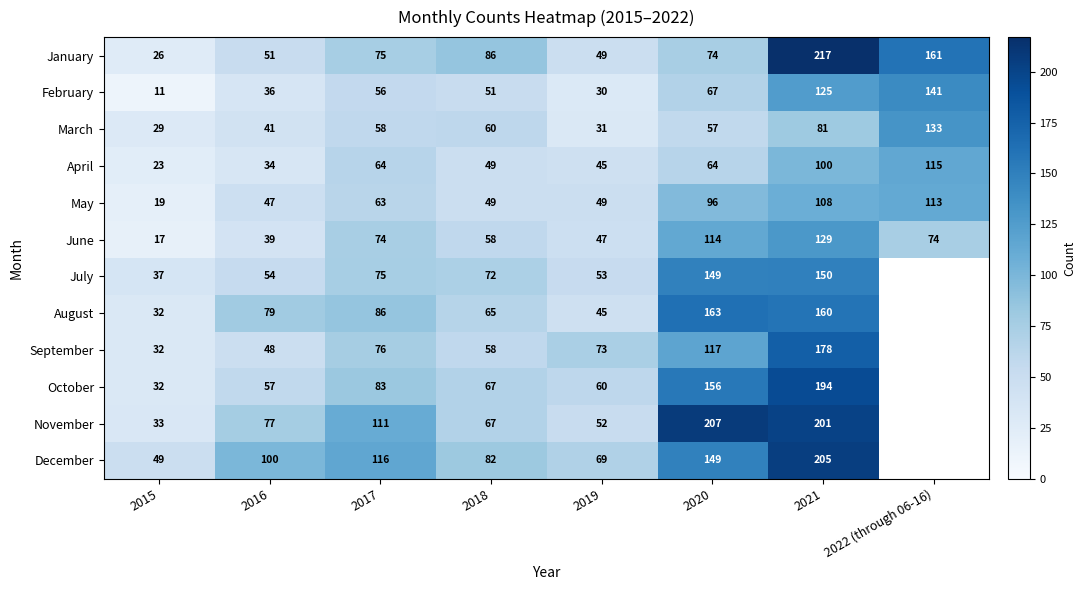

Is it true that November equals 19.9 at 2019?

False